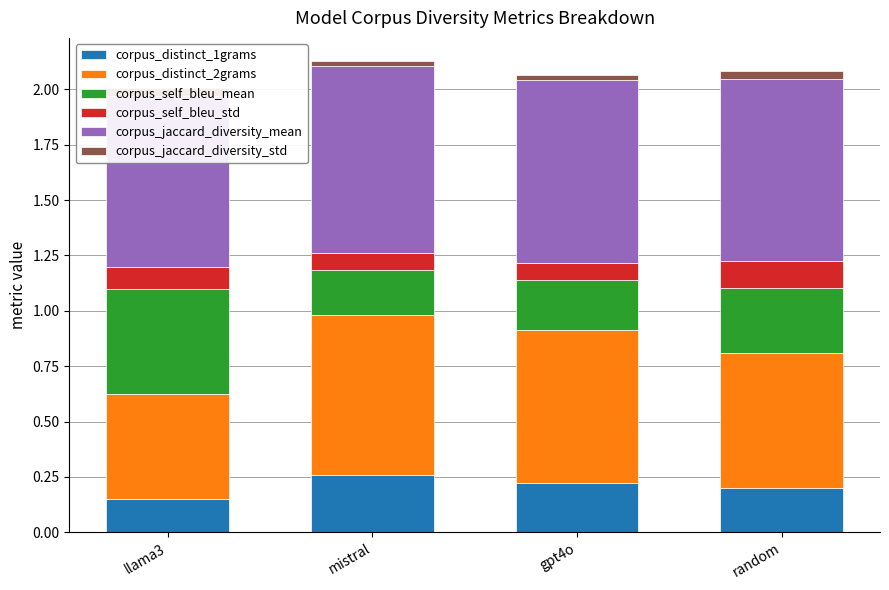

What position from the right is random?

1